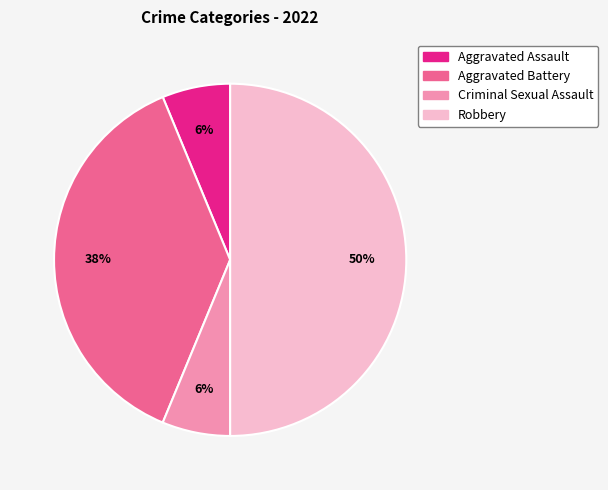

True or false: Aggravated Battery accounts for 48% of the total.

False